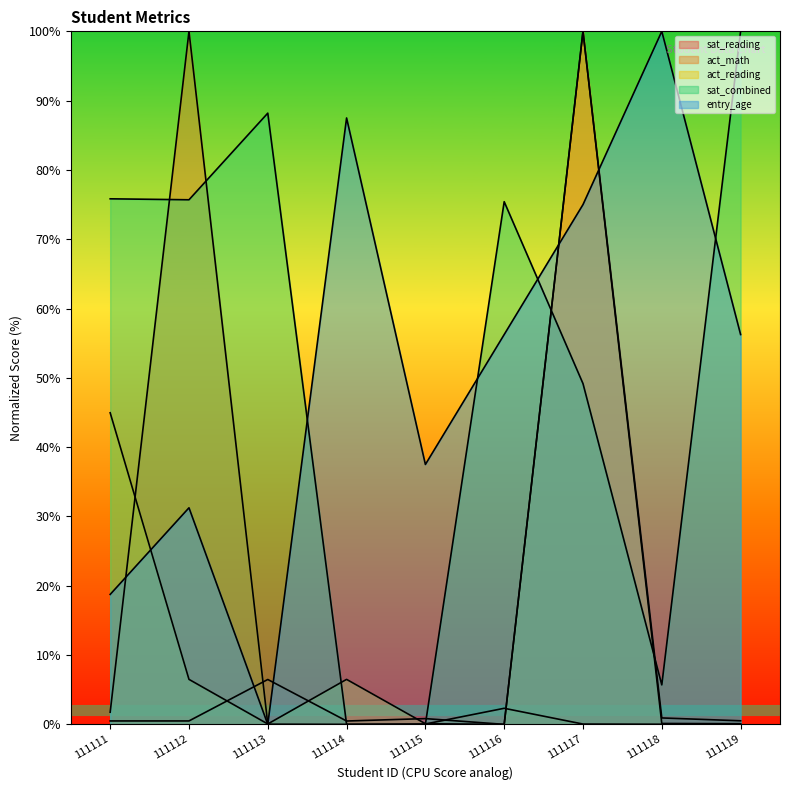

Reading left to right, list all the values displayed in this chart.

sat_reading: 0.5	0.5	6.5	0.5	0.8	0.0	100.0	0.9	0.5
act_math: 1.8	100.0	0.0	0.0	0.1	2.3	0.0	0.0	0.0
act_reading: 45.0	6.5	0.1	6.5	0.1	0.0	100.0	0.1	0.1
sat_combined: 75.8	75.7	88.2	0.0	0.0	75.4	49.2	5.7	100.0
entry_age: 18.7	31.3	0.0	87.5	37.5	56.2	75.0	100.0	56.2